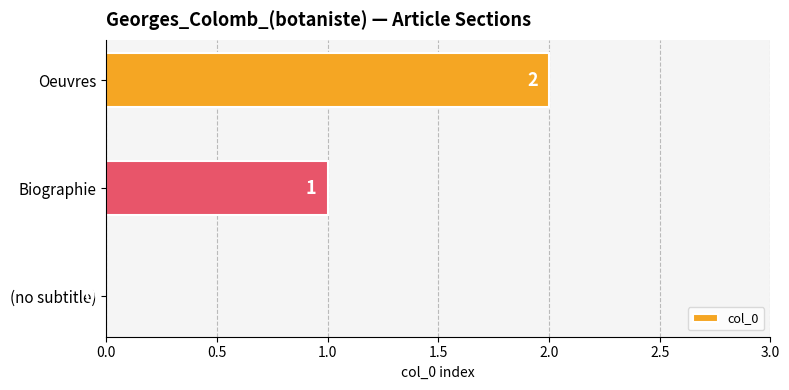

At which label is the value closest to 1?

Biographie